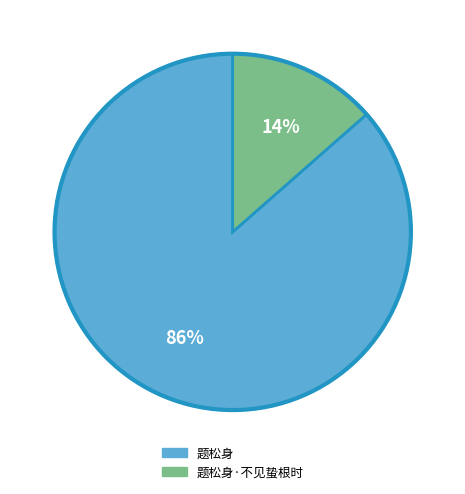

To the nearest percent, what is the average slice percentage?

50%